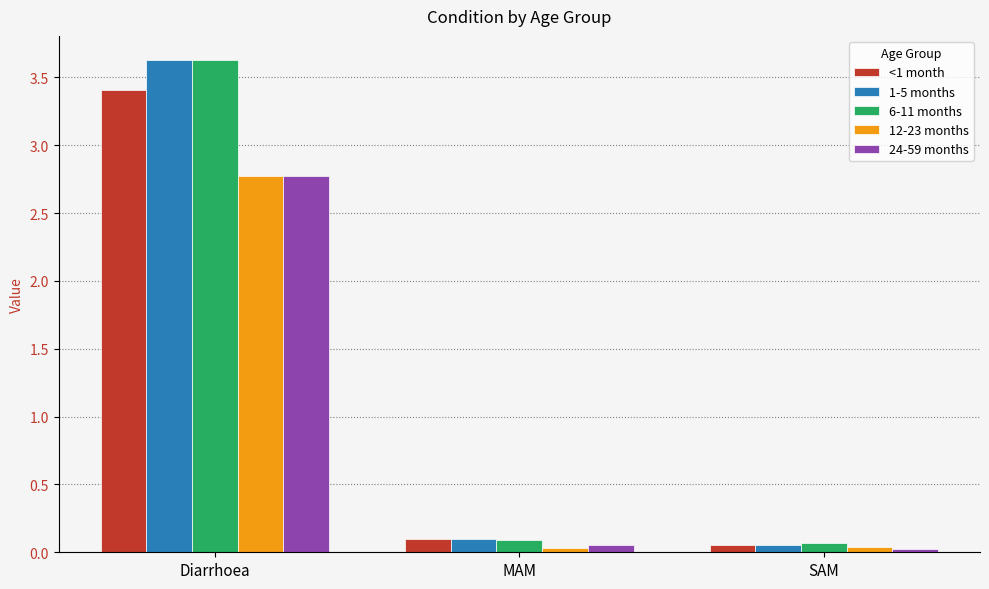

What is the greatest value displayed?

3.6